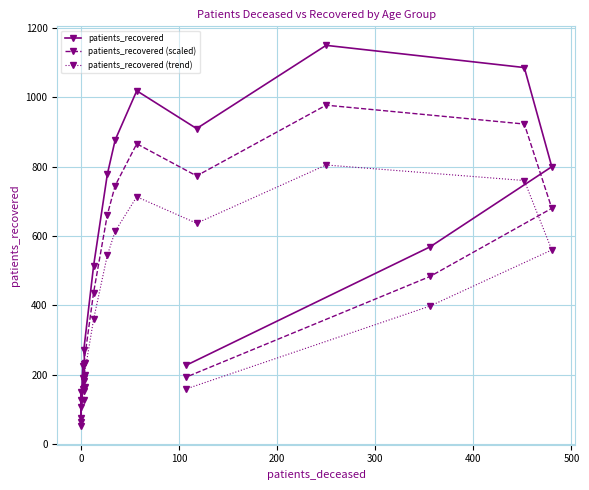

How many series are shown in this chart?

3